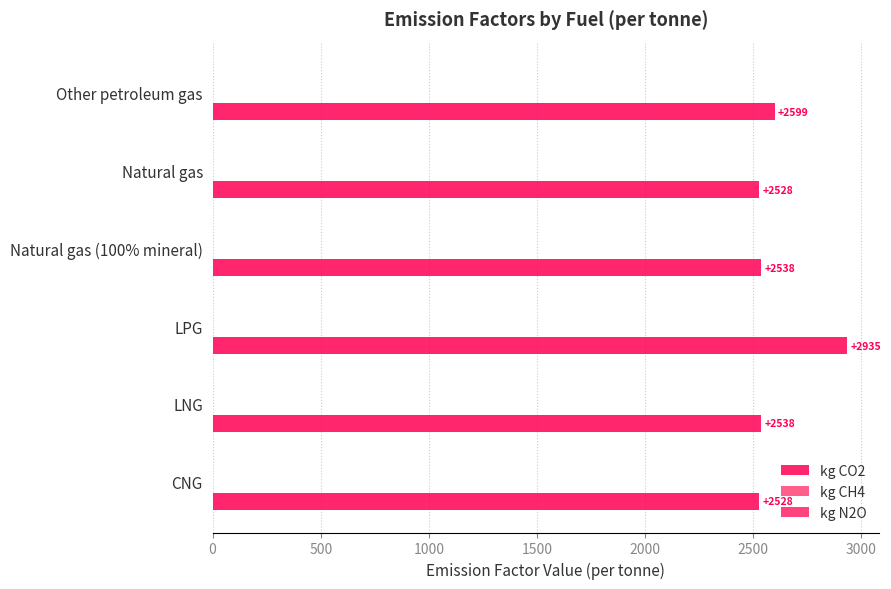

How many data points does each series have?

6